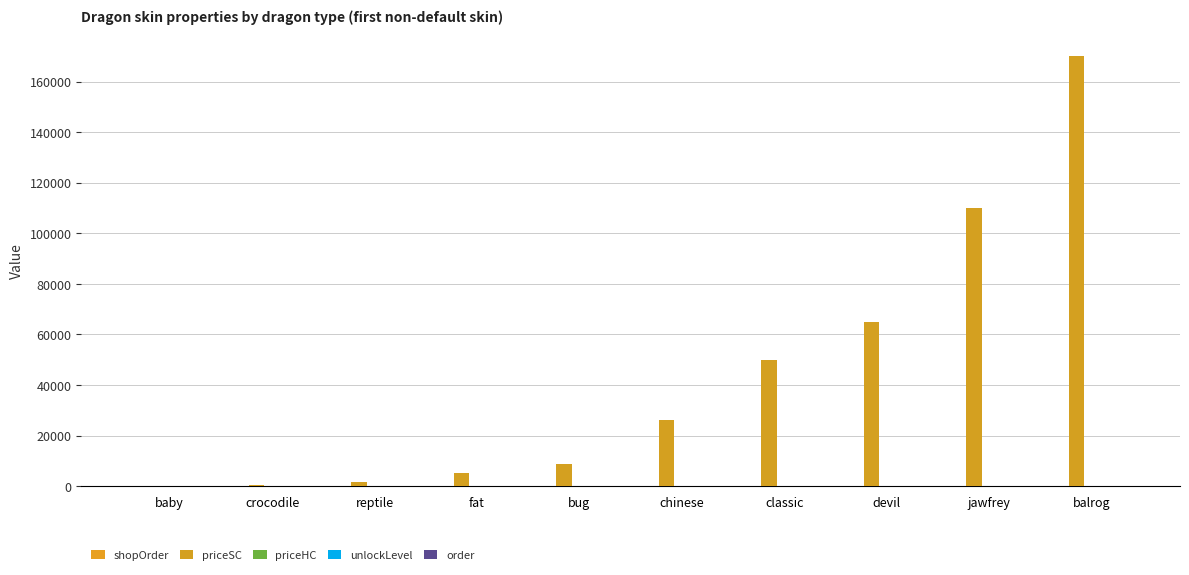

Count the number of data series in this chart.

4